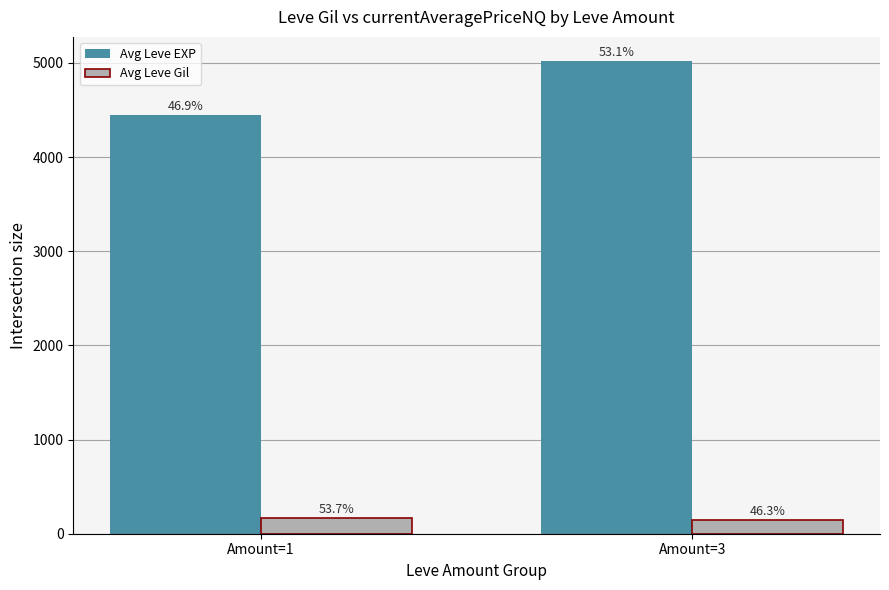

What are all the series names shown in the legend?

Avg Leve EXP, Avg Leve Gil